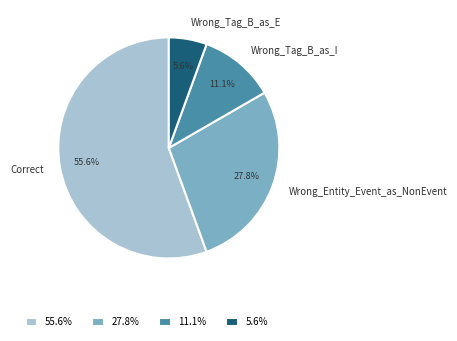

Is it true that Wrong_Tag_B_as_E is 6% of the pie?

True